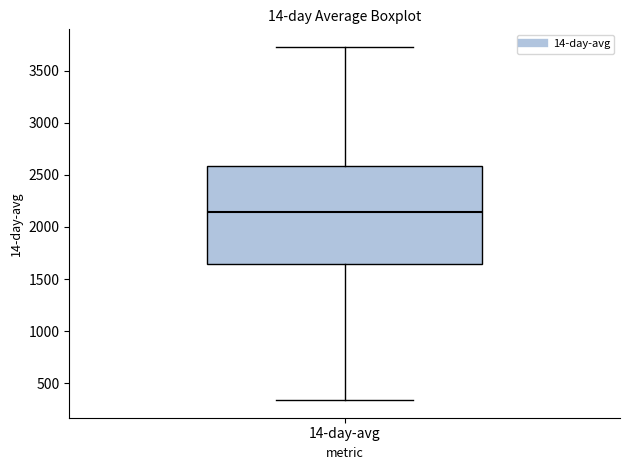

Transcribe this box plot: give where the median line is, the range the box spans, and where the two whiskers end, as read against the y-axis. The values are not printed on the chart, so give them approximately, as read against the axis.

median 2150, box 1650 to 2600, whiskers 350 to 3750